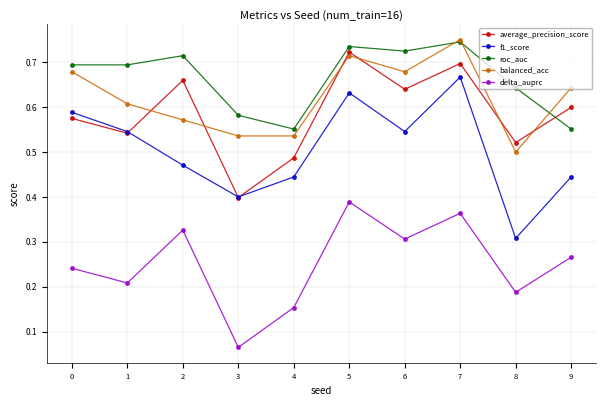

At how many categories does at least one series exceed 0?

10